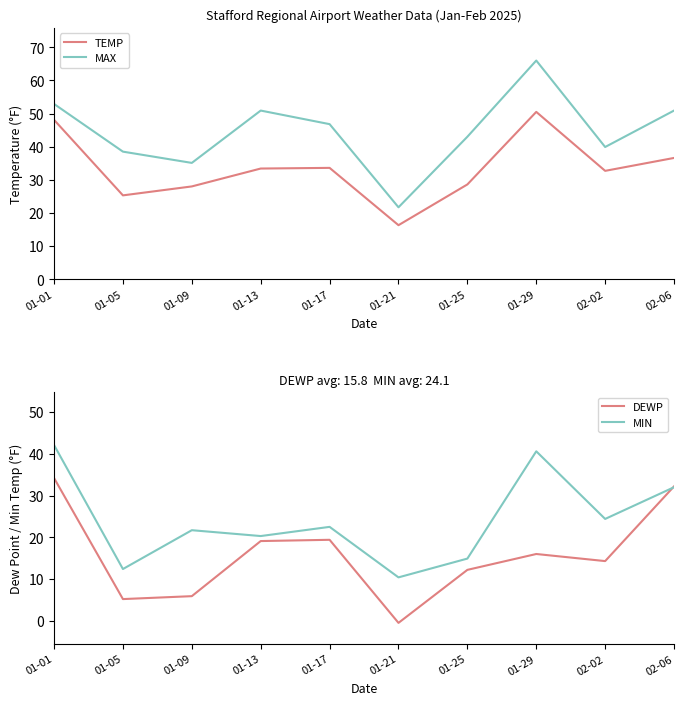

Rank the series by their average value, from lowest to highest.

DEWP, MIN, TEMP, MAX